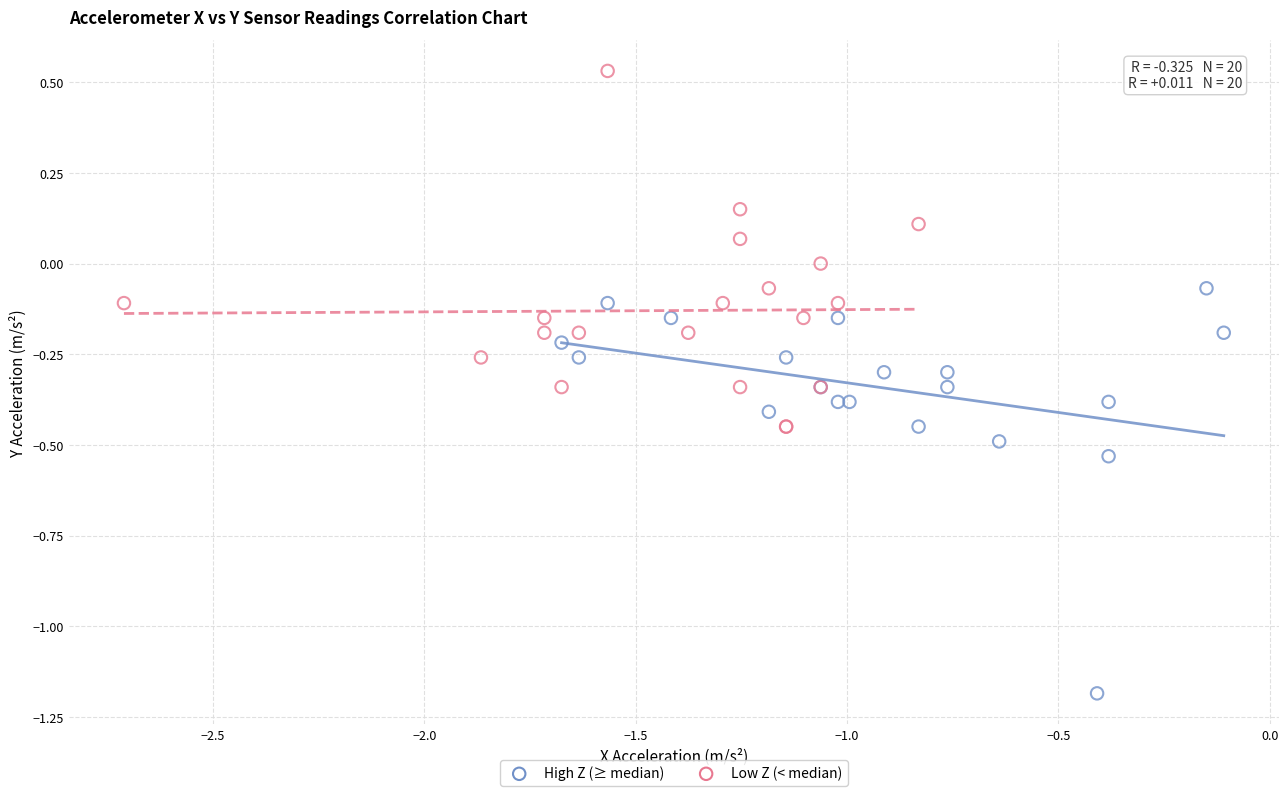

Which series reaches the minimum Y coordinate?

High Z (≥ median)